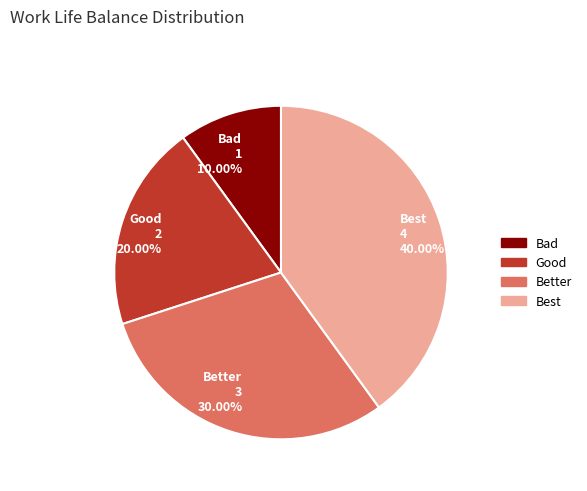

To the nearest percent, what portion does Bad represent?

10%